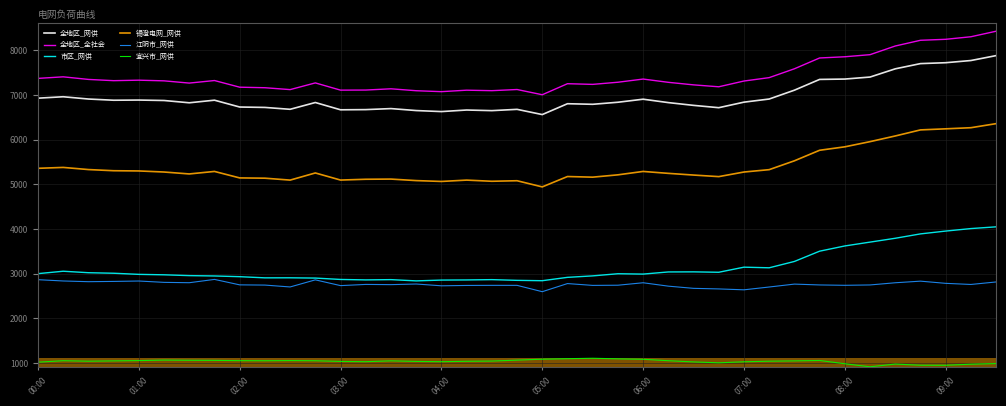

True or false: 全地区_网供 and 江阴市_网供 intersect in this chart.

False